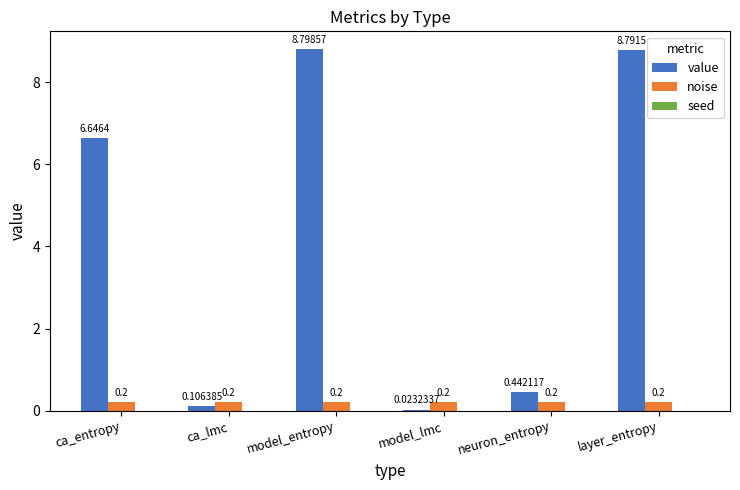

The noise series shows 0.2 at model_lmc. True or false?

True